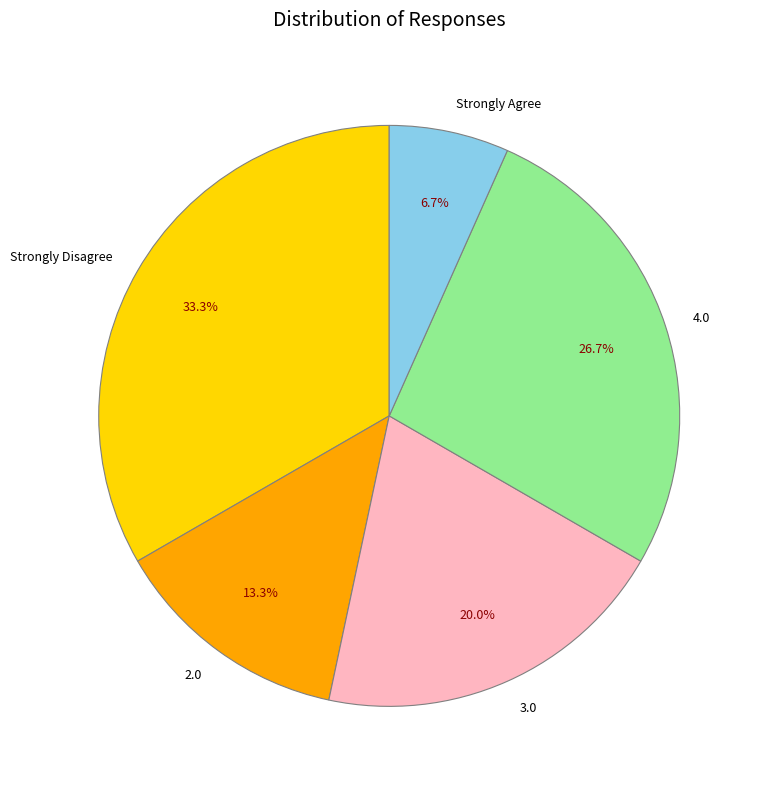

To the nearest percent, what is the difference between the largest and smallest slice percentages?

27%